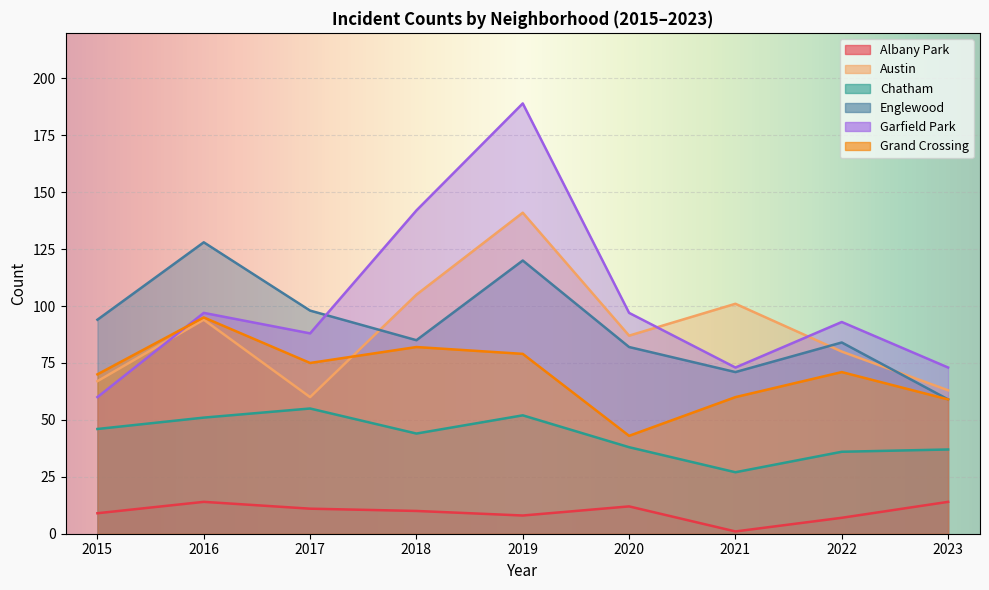

True or false: Englewood and Albany Park cross at least once.

False